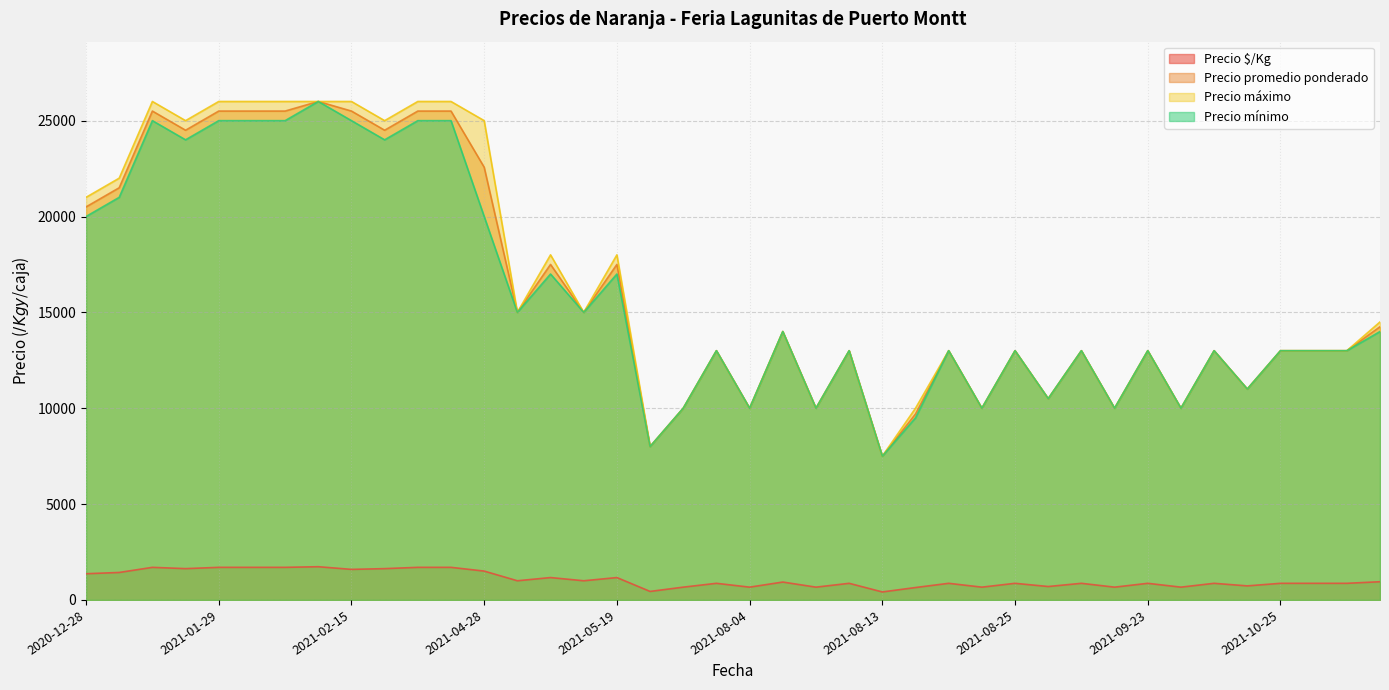

True or false: Precio promedio ponderado and Precio $/Kg intersect in this chart.

False